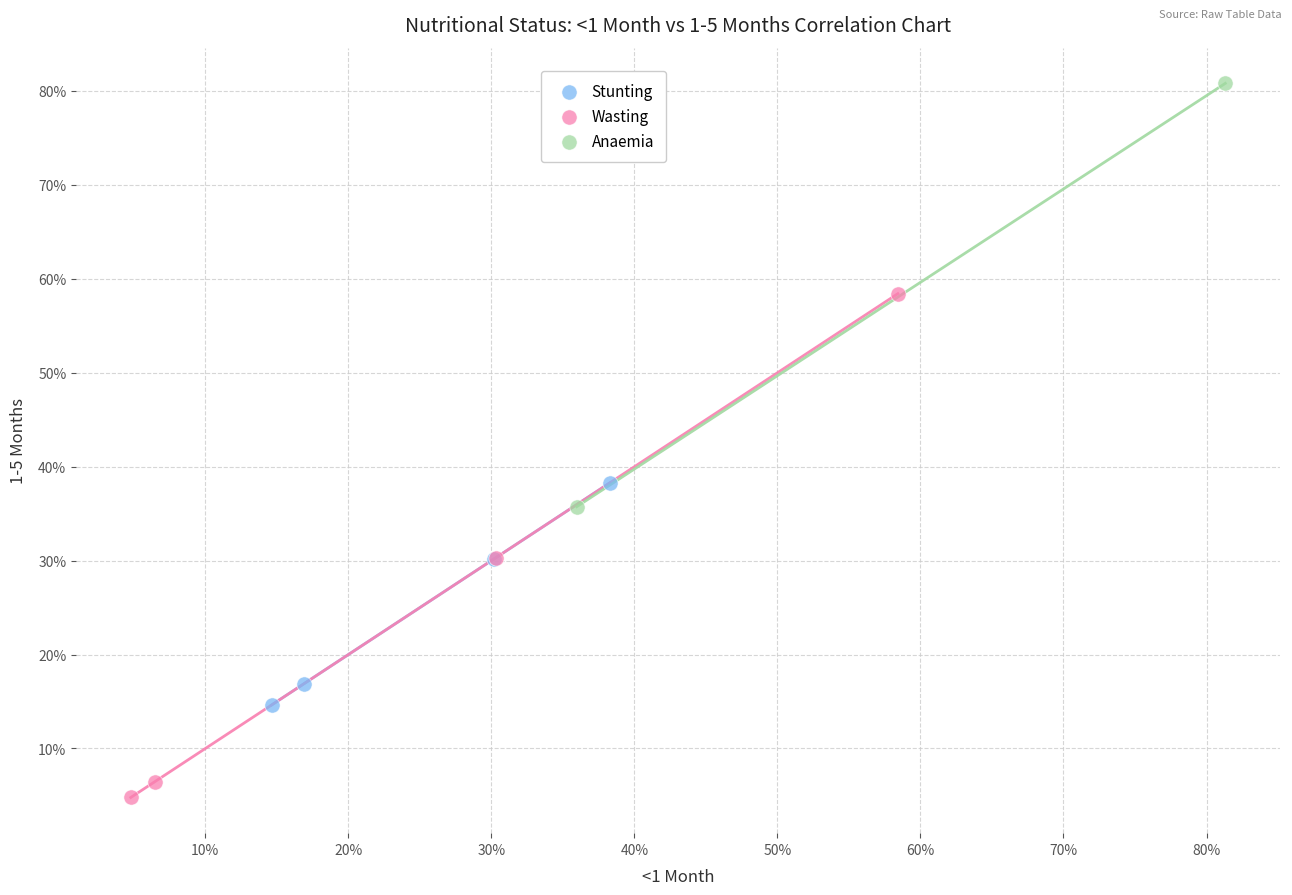

What are all the series names shown in the legend?

Stunting, Wasting, Anaemia